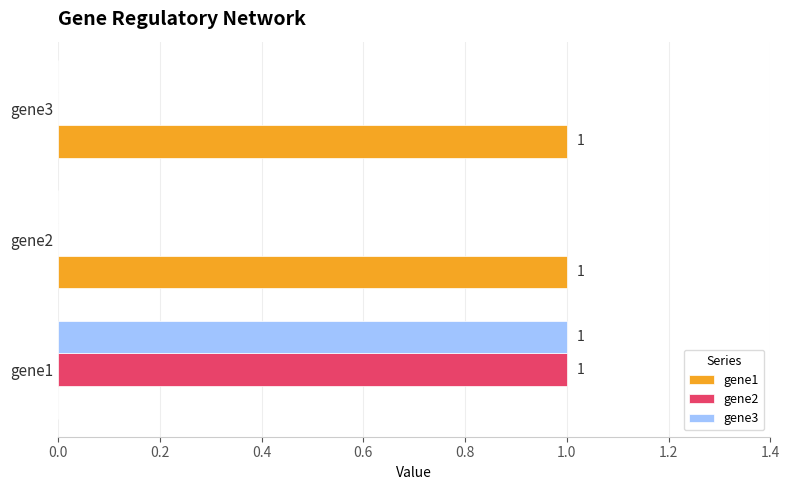

Which category has the highest value in the gene3 series?

gene1